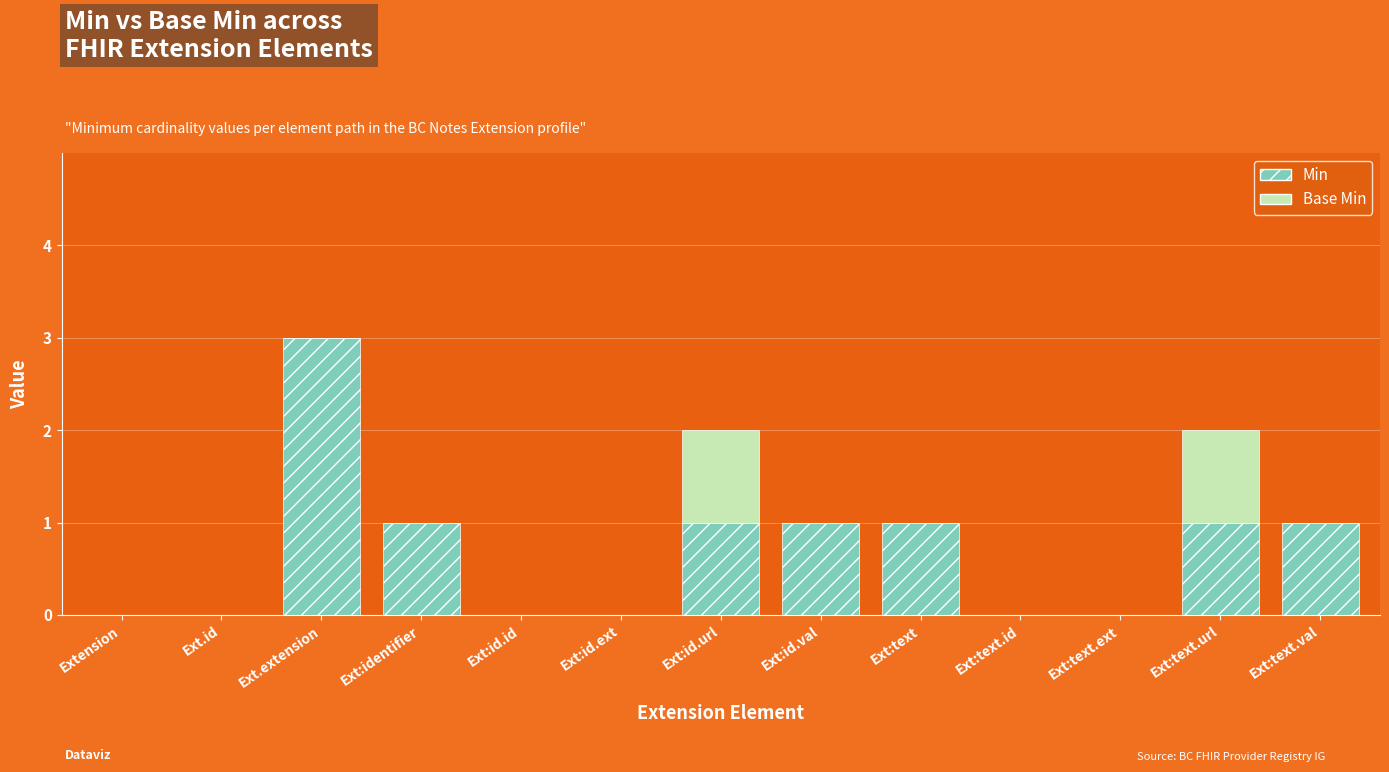

What is the sum of all Min values?

9